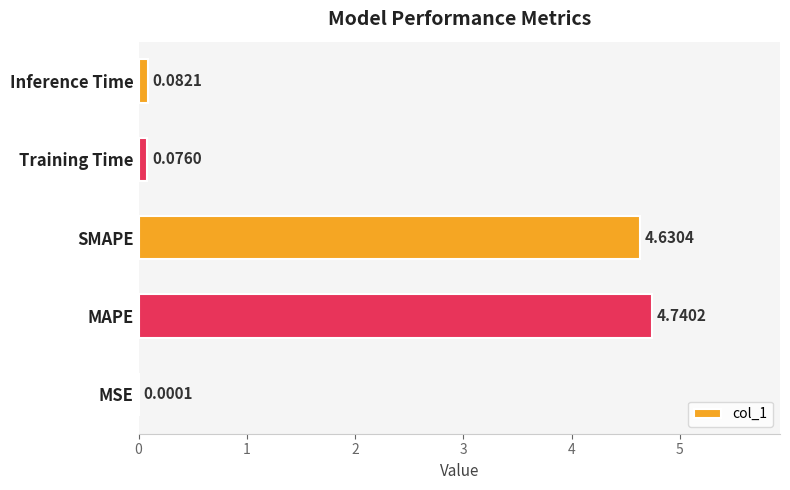

How many data points does each series have?

5